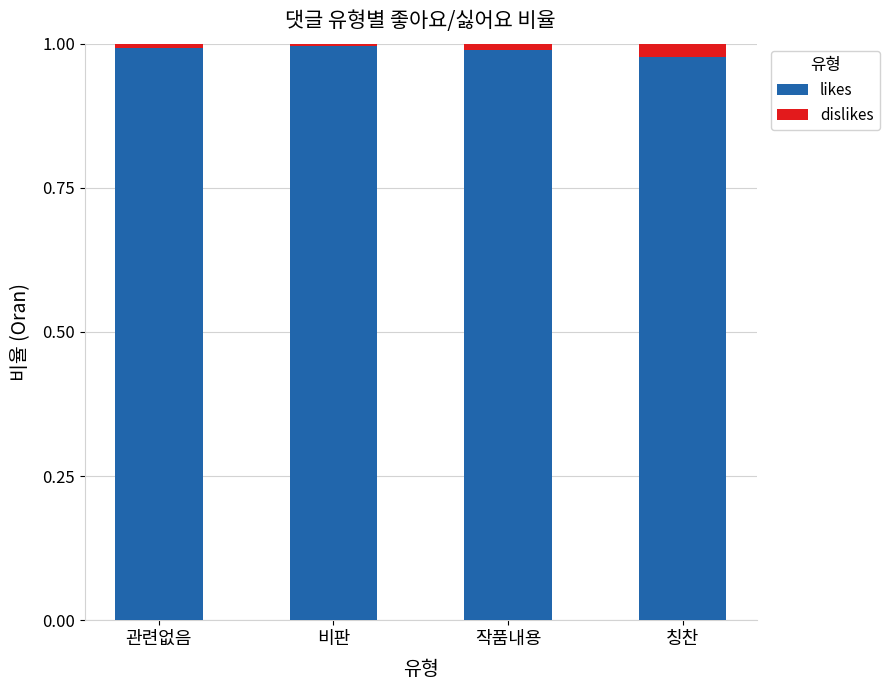

What is the sum of all likes values?

4.0